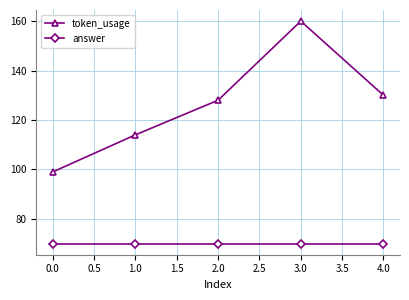

Which category has the highest value across all series?

3.0